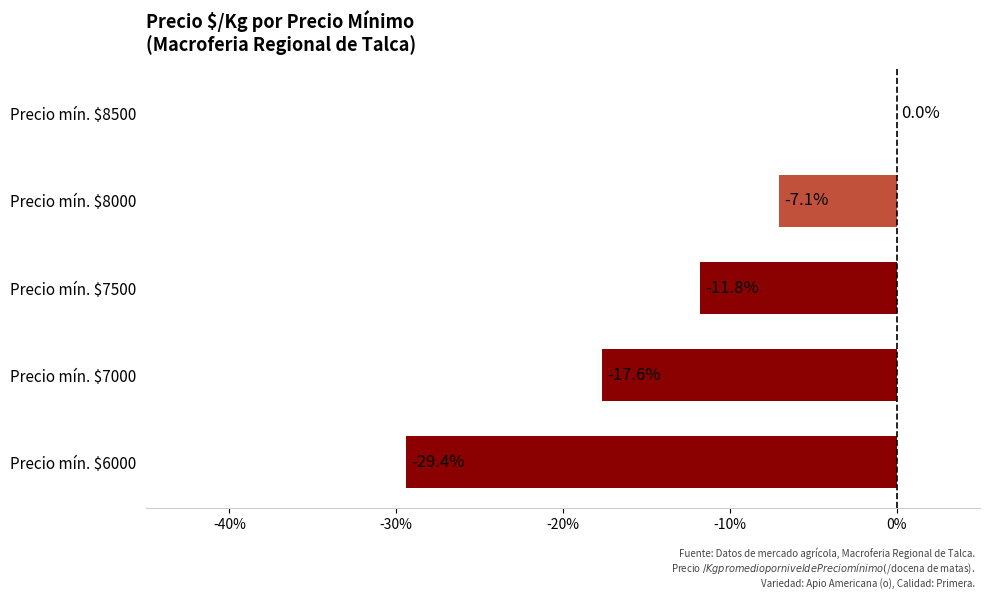

The chart shows a value of -46.3 at Precio mín. $6000. True or false?

False